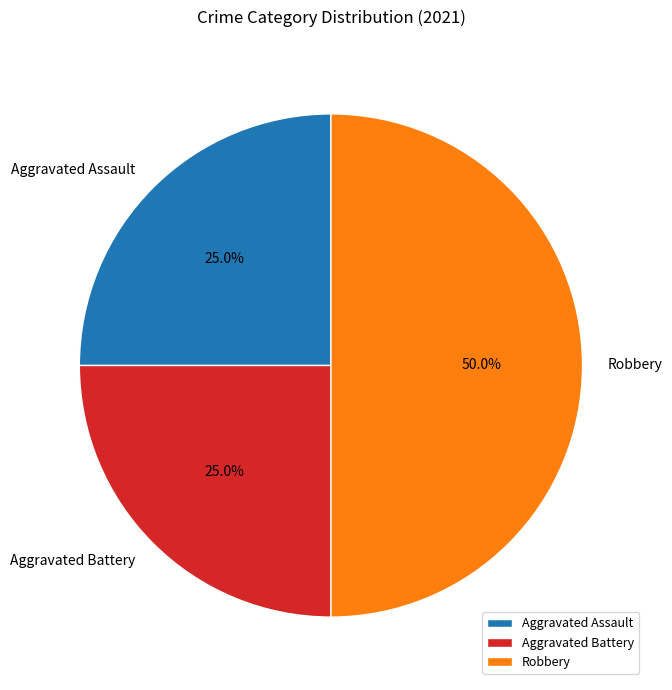

Does Aggravated Battery account for over 50% of the chart?

No